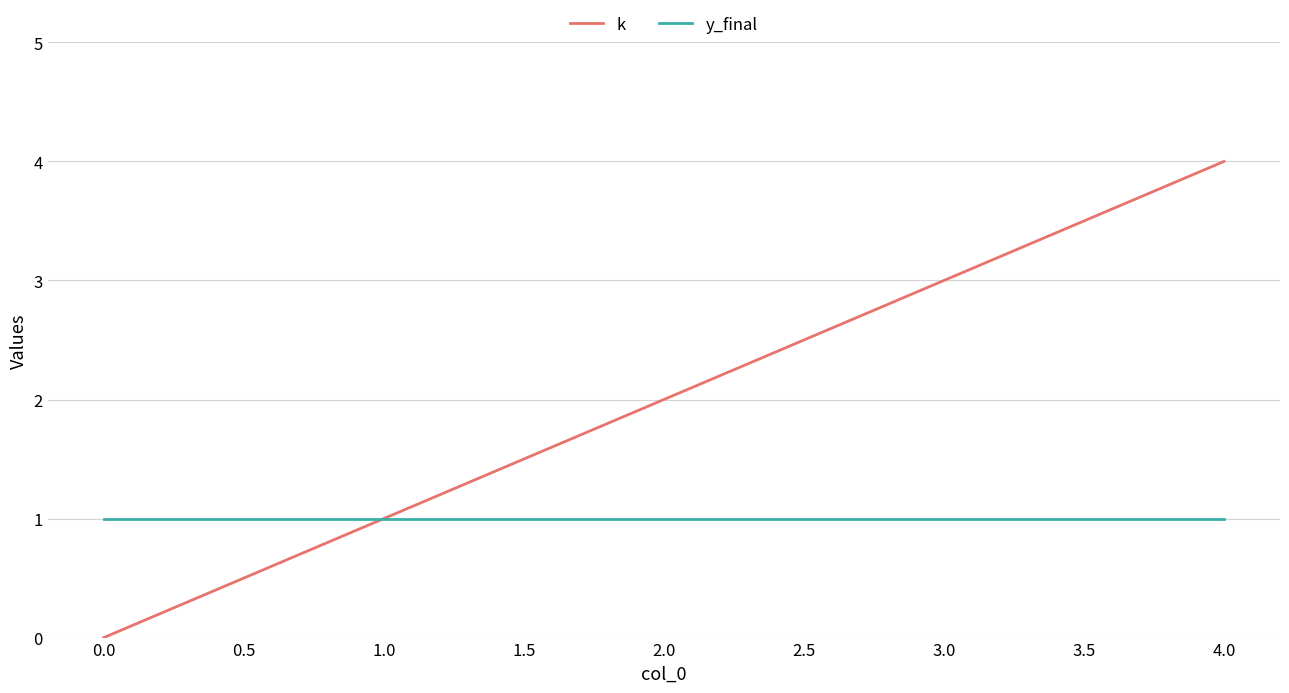

Which series has the largest total across all categories?

k